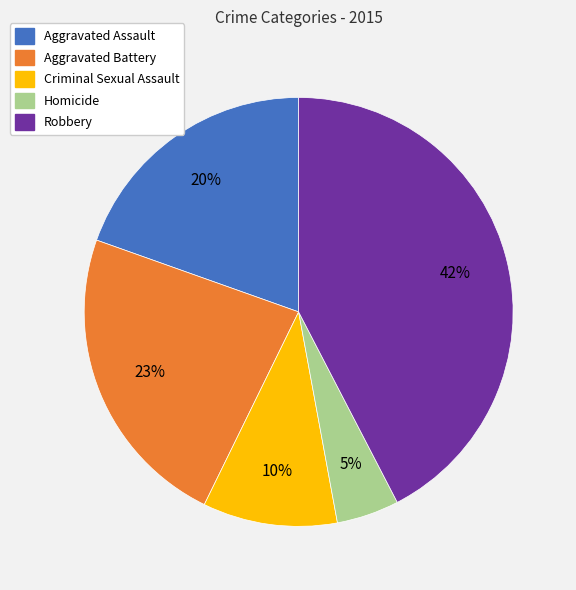

To the nearest percent, what is the difference between the Criminal Sexual Assault and Robbery slice percentages?

32%